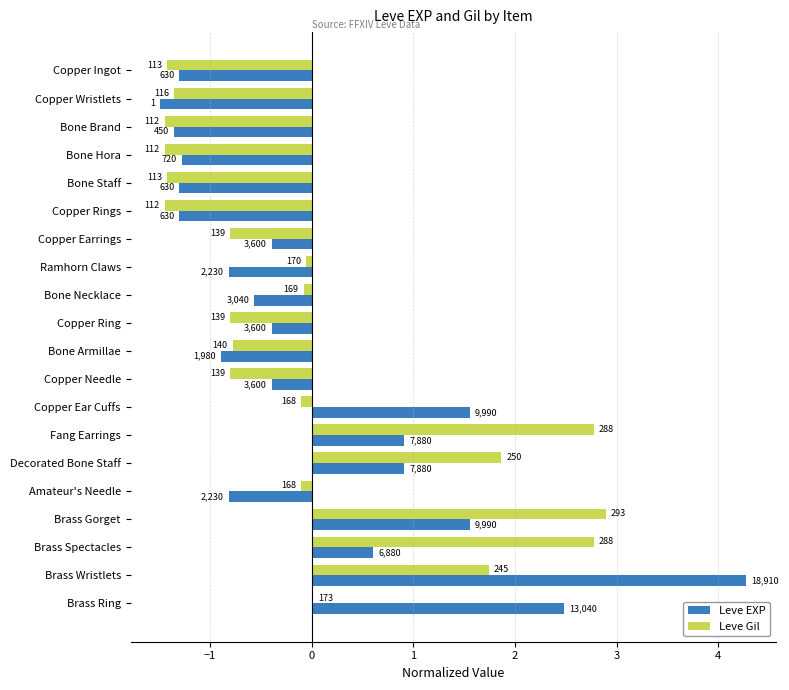

What are all the series names shown in the legend?

Leve EXP, Leve Gil